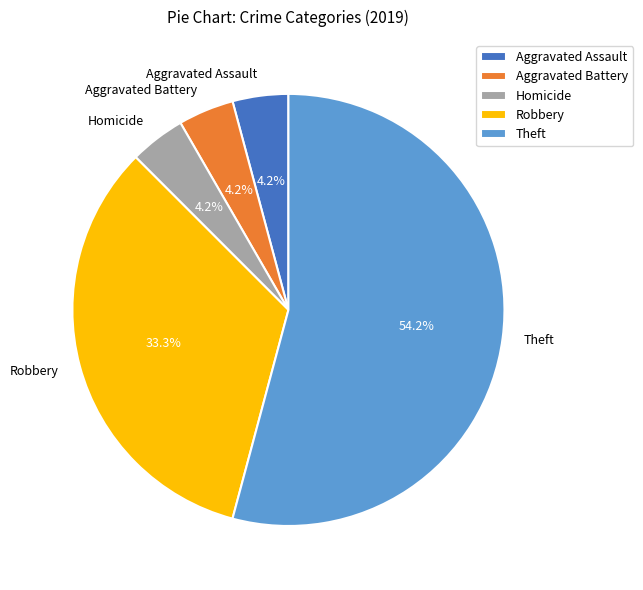

How many segments does this pie chart have?

5